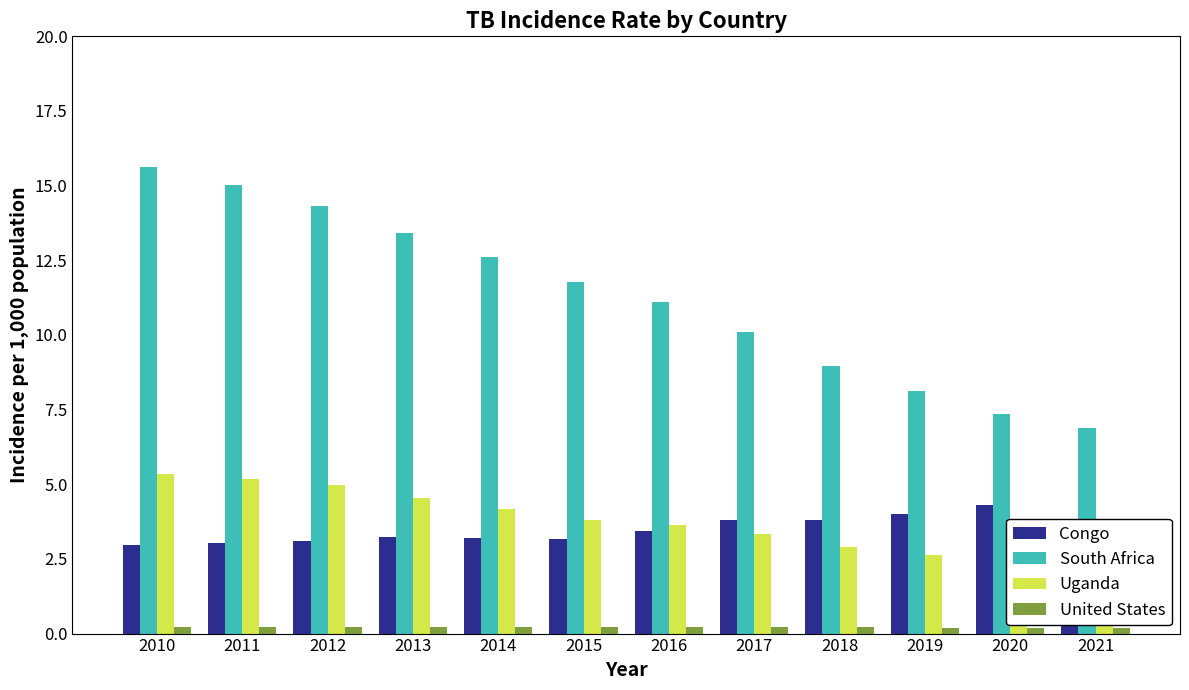

Reading left to right, what are all the values shown in this chart?

Congo: 2010=3.0	2011=3.0	2012=3.1	2013=3.2	2014=3.2	2015=3.2	2016=3.4	2017=3.8	2018=3.8	2019=4.0	2020=4.3	2021=3.8
South Africa: 2010=15.6	2011=15.0	2012=14.3	2013=13.4	2014=12.6	2015=11.8	2016=11.1	2017=10.1	2018=8.9	2019=8.1	2020=7.3	2021=6.9
Uganda: 2010=5.3	2011=5.2	2012=5.0	2013=4.5	2014=4.2	2015=3.8	2016=3.6	2017=3.3	2018=2.9	2019=2.6	2020=2.4	2021=2.4
United States: 2010=0.2	2011=0.2	2012=0.2	2013=0.2	2014=0.2	2015=0.2	2016=0.2	2017=0.2	2018=0.2	2019=0.2	2020=0.2	2021=0.2